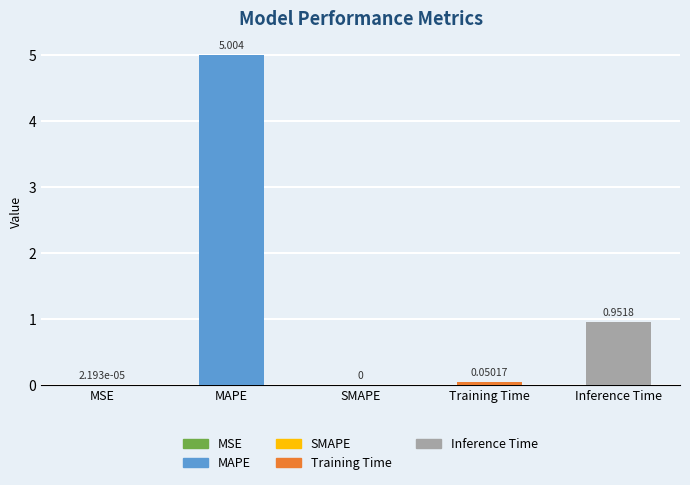

Which has a higher value, Training Time or Inference Time?

Inference Time